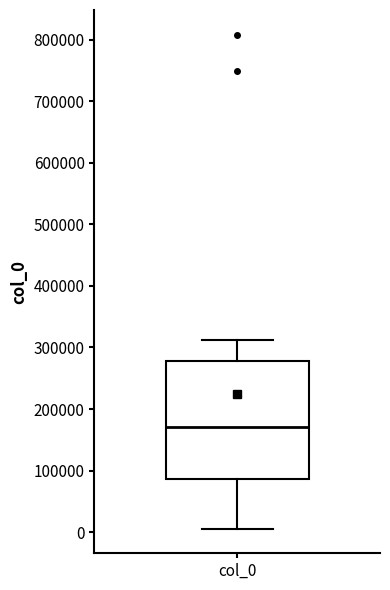

Where is the upper edge of the box for col_0 on the y-axis? The values are not printed on the chart, so give them approximately, as read against the axis.

280000